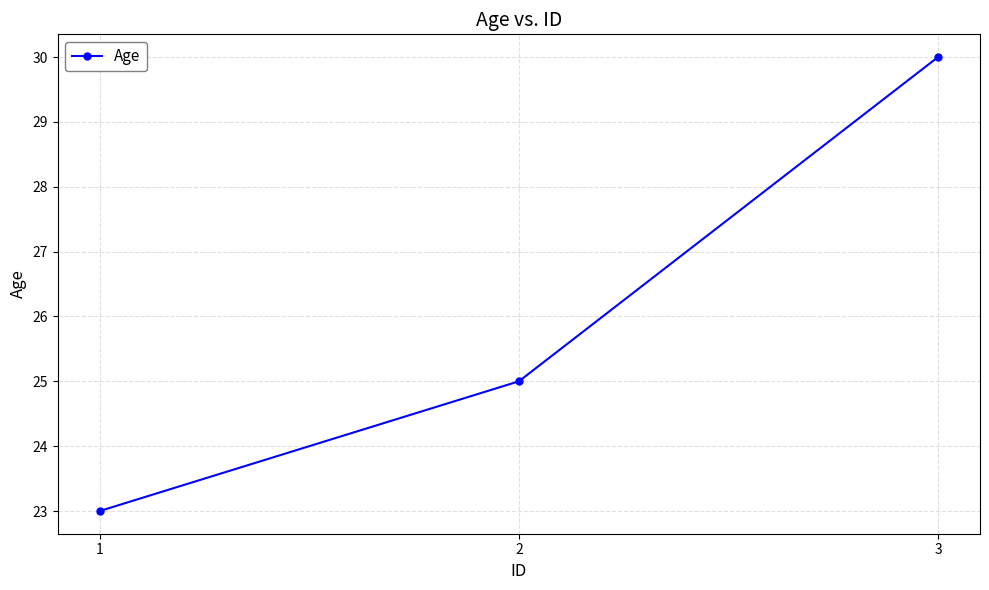

Read the value at 3.

30